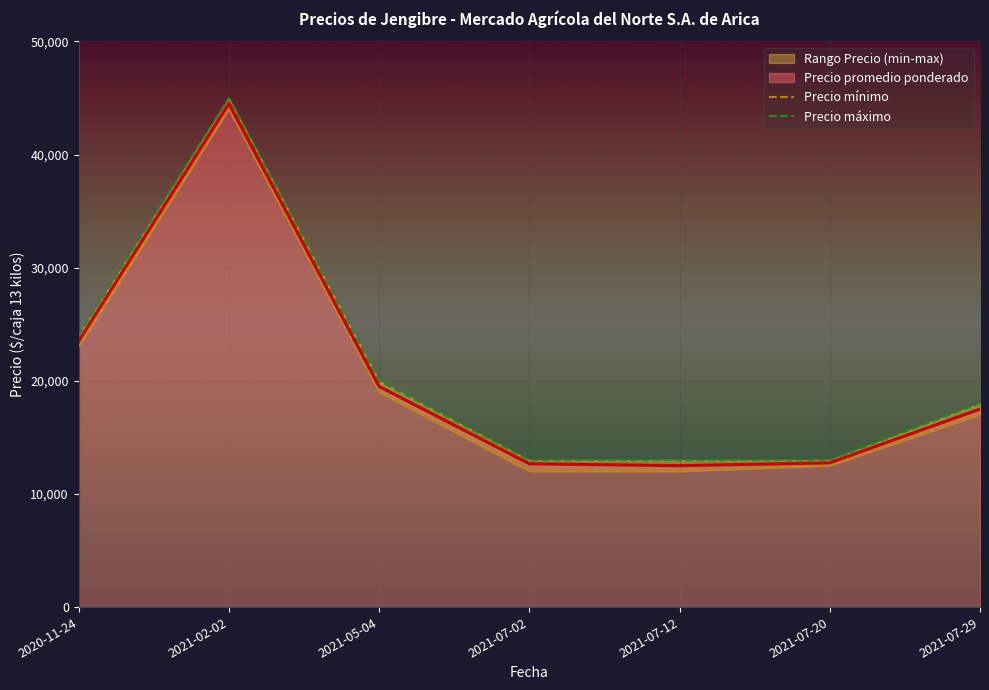

What is the average value of the Precio mínimo series?

19929